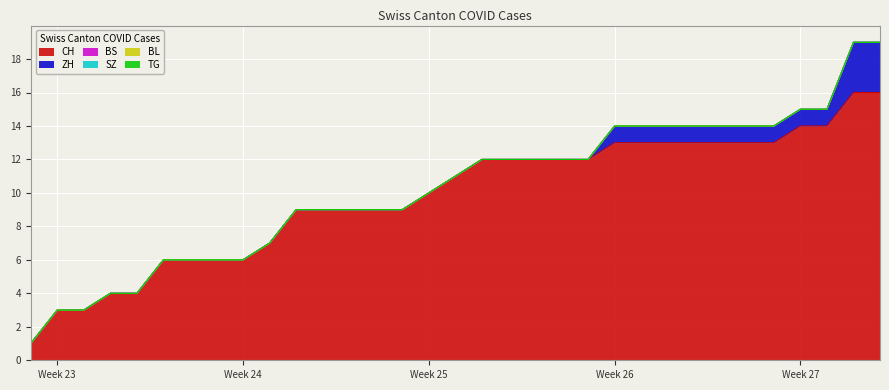

True or false: ZH has more than 2 points higher than both neighbors.

False